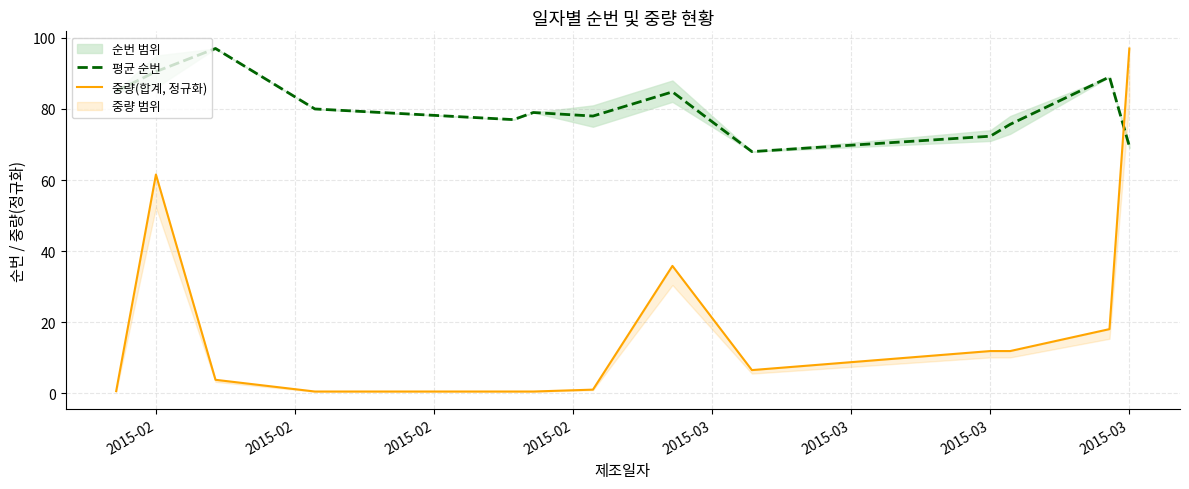

How many lines are shown in the chart?

2